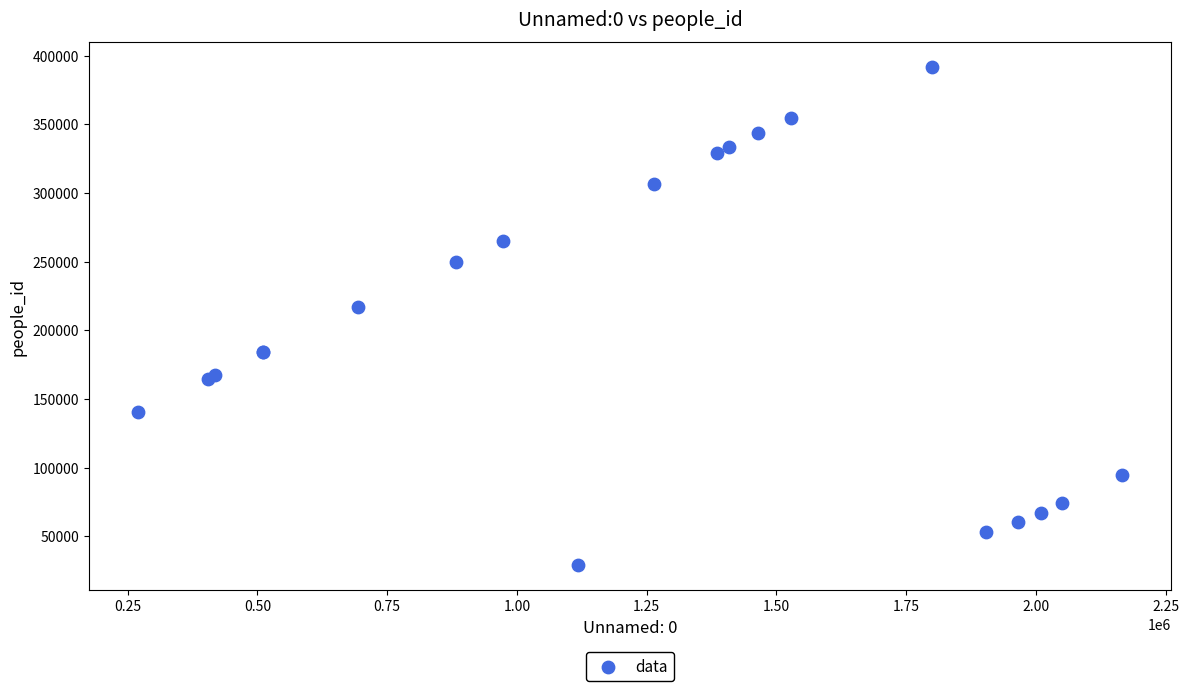

What Y value in the scatter plot is closest to 210383?

216713